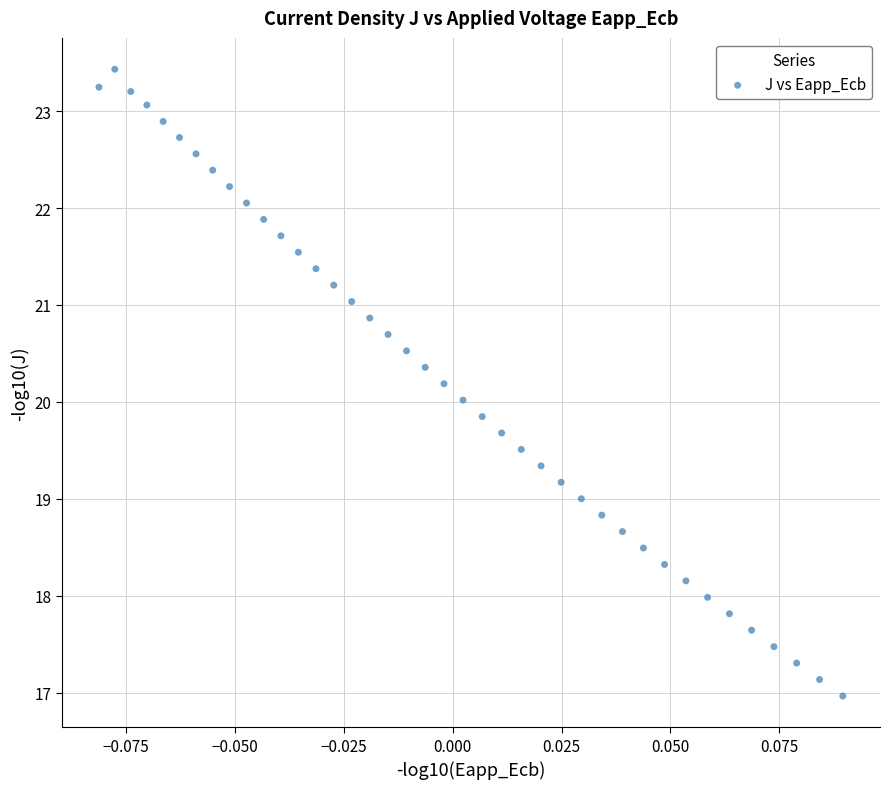

Count the number of points in this scatter plot.

40